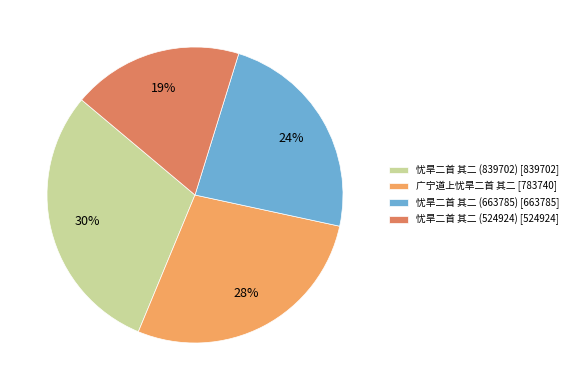

Is the sum of 忧旱二首 其二 (839702) [839702] and 忧旱二首 其二 (524924) [524924] greater than half?

No